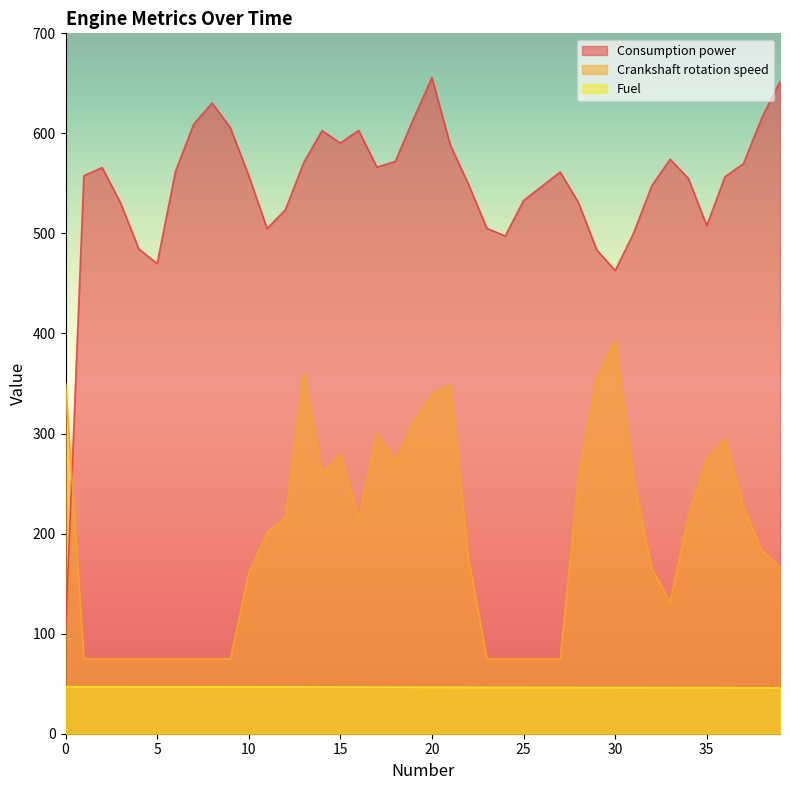

Which series changed the most between 5 and 23?

Consumption power